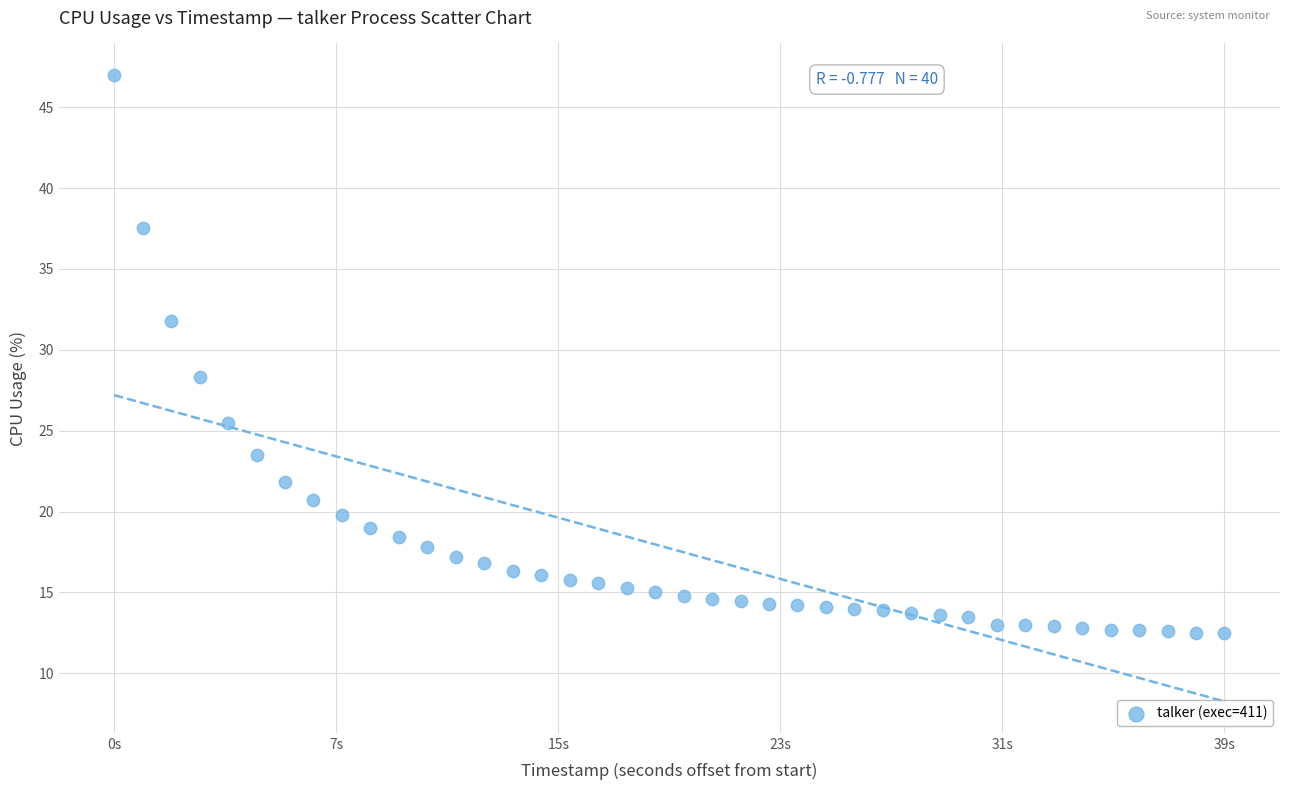

What Y value in the scatter plot is closest to 29?

28.3